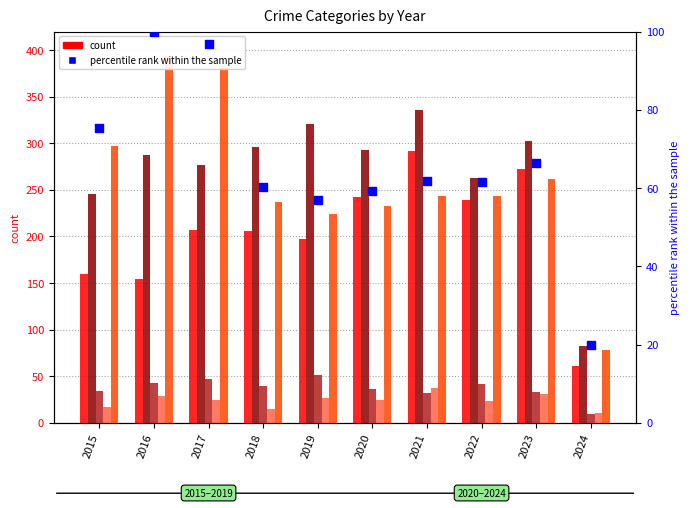

Which series contains the highest Y value?

Robbery